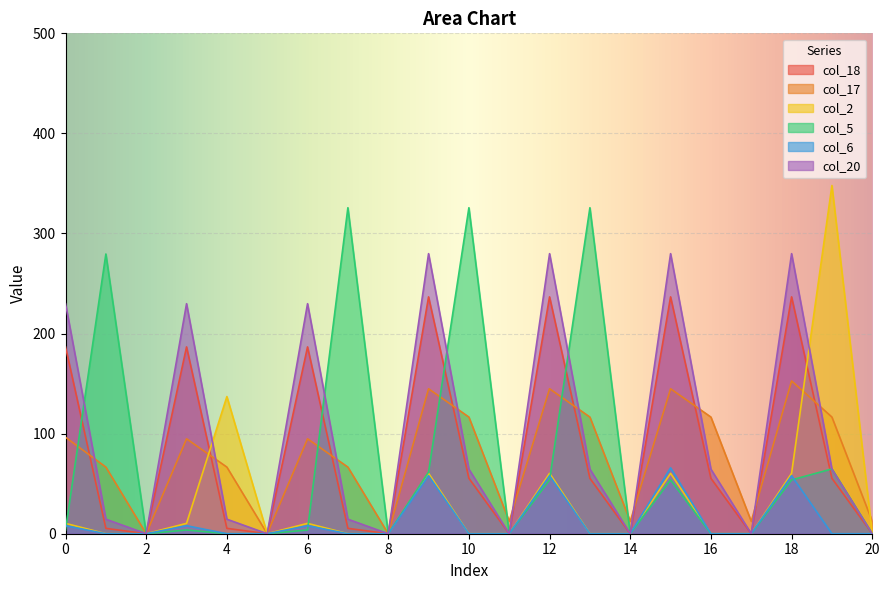

What is the difference between the maximum and minimum values in the col_18 series?

236.7